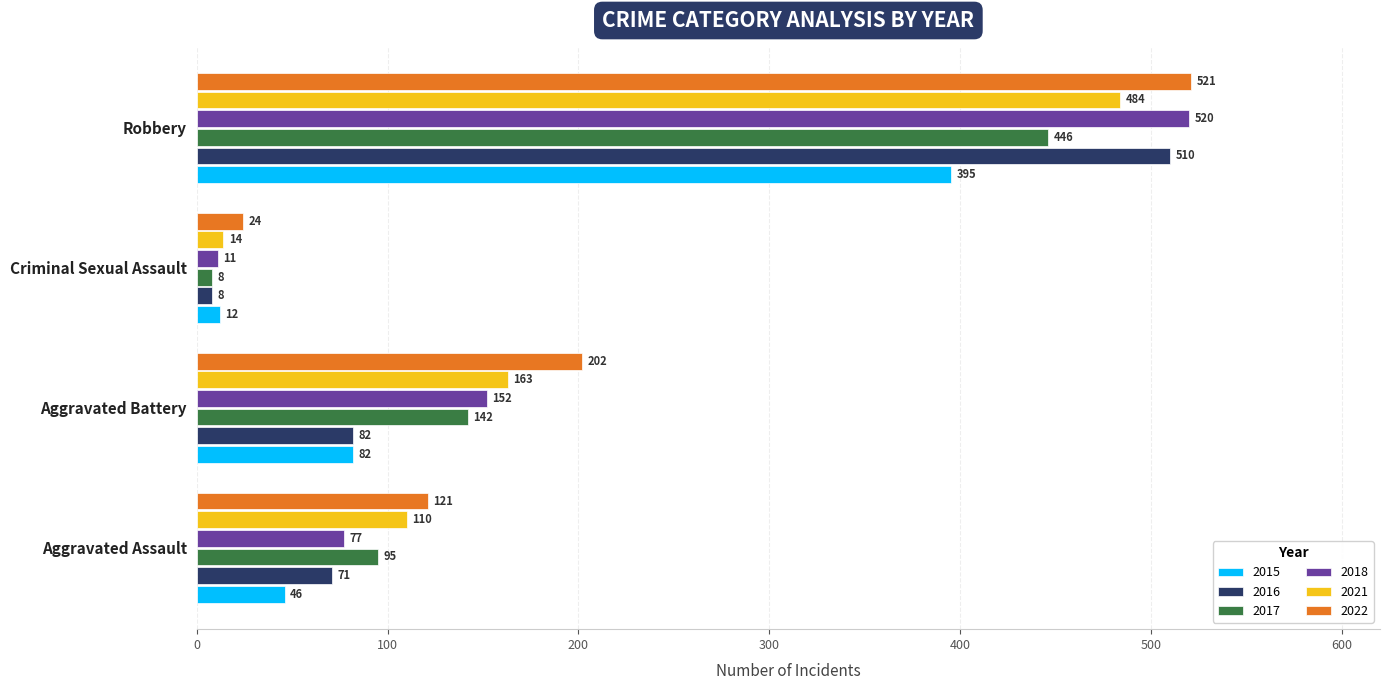

What is the difference between the 2021 values at Criminal Sexual Assault and Aggravated Battery?

149